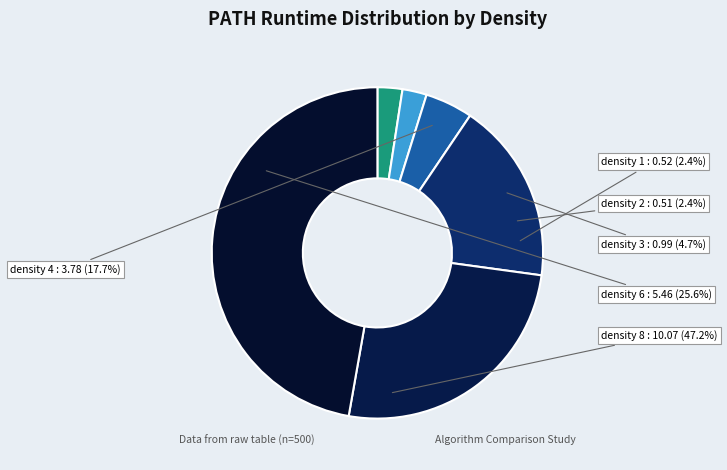

Is there a majority slice in this chart?

No